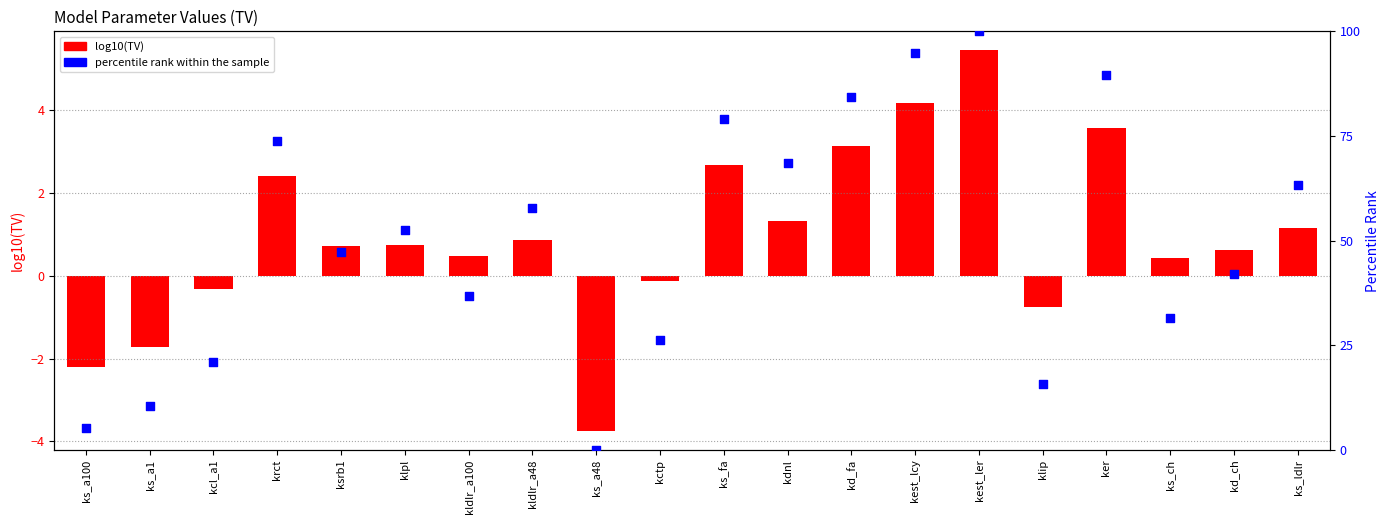

Which series contains the highest Y value?

percentile rank within the sample